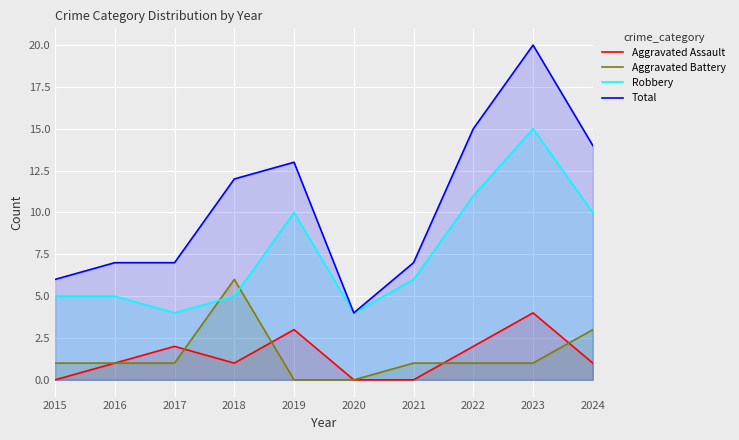

Reading right to left, list all the values displayed in this chart.

Aggravated Assault: 2024=1	2023=4	2022=2	2021=0	2020=0	2019=3	2018=1	2017=2	2016=1	2015=0
Aggravated Battery: 2024=3	2023=1	2022=1	2021=1	2020=0	2019=0	2018=6	2017=1	2016=1	2015=1
Robbery: 2024=10	2023=15	2022=11	2021=6	2020=4	2019=10	2018=5	2017=4	2016=5	2015=5
Total: 2024=14	2023=20	2022=15	2021=7	2020=4	2019=13	2018=12	2017=7	2016=7	2015=6